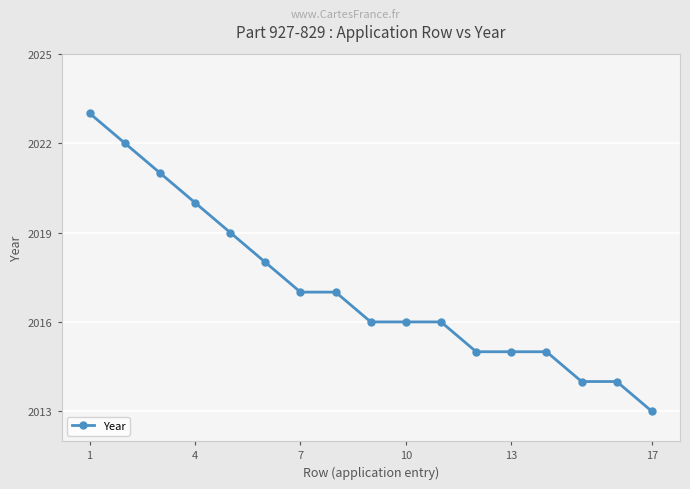

What is the sum of all values?

34291